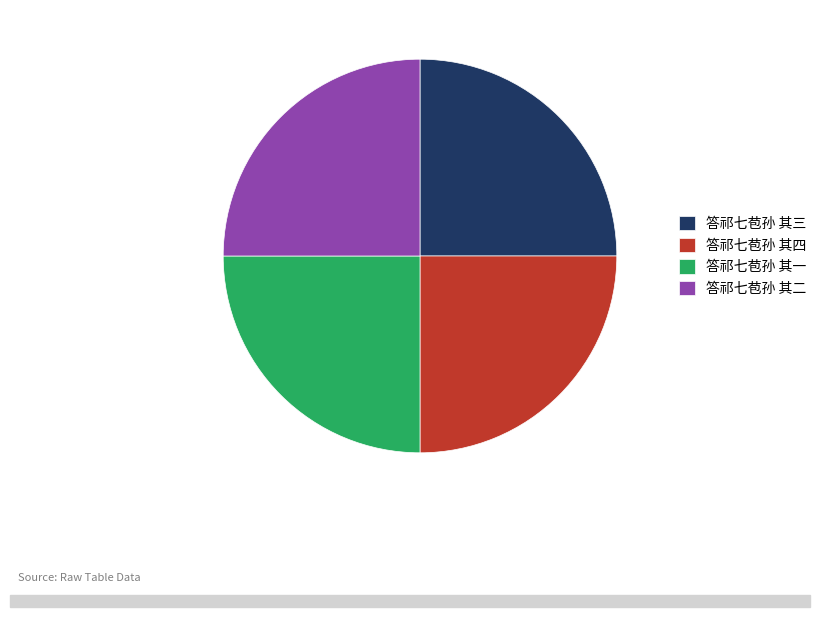

Is it true that 答祁七苞孙 其二 is 17% of the pie?

False